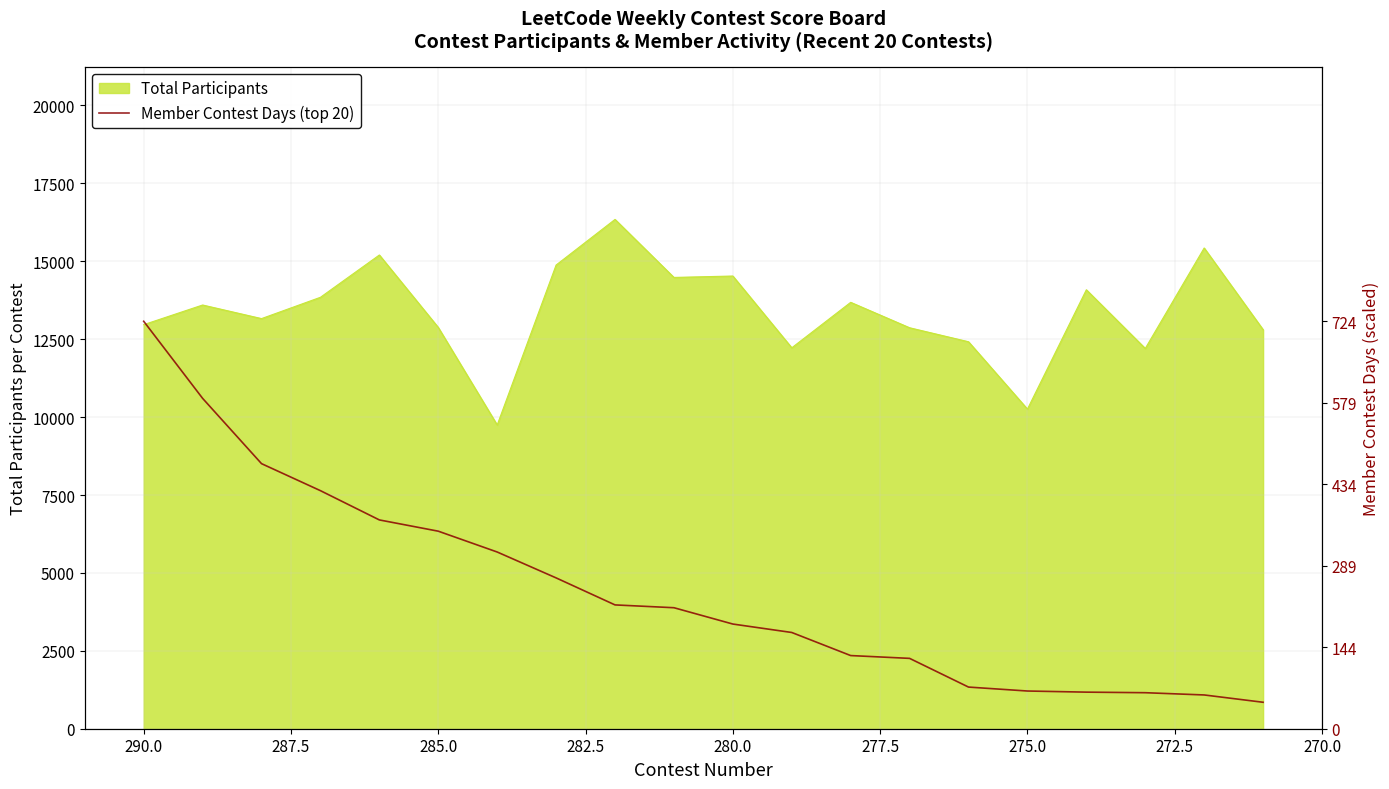

True or false: there are more than 0 points higher than both neighbors.

False